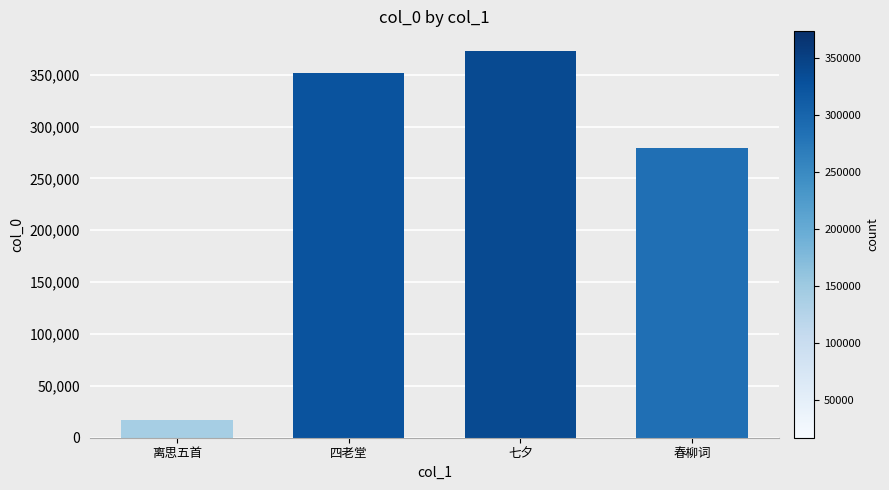

How many data points does each series have?

4